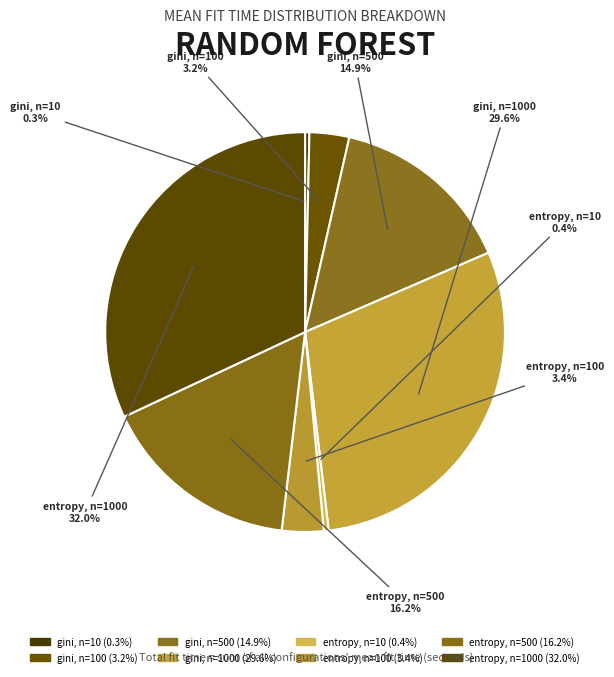

Which has a higher value, gini, n=500 or gini, n=1000?

gini, n=1000